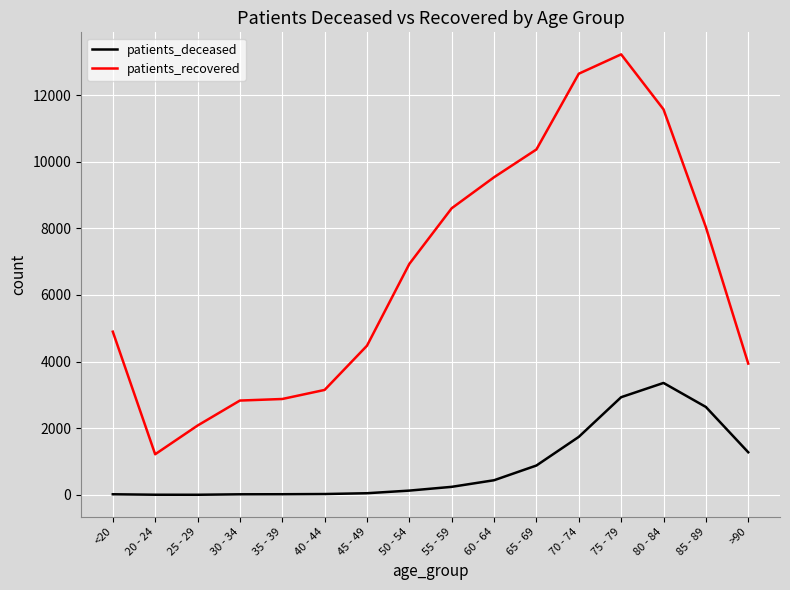

True or false: patients_recovered has more than 2 interior local peaks.

False